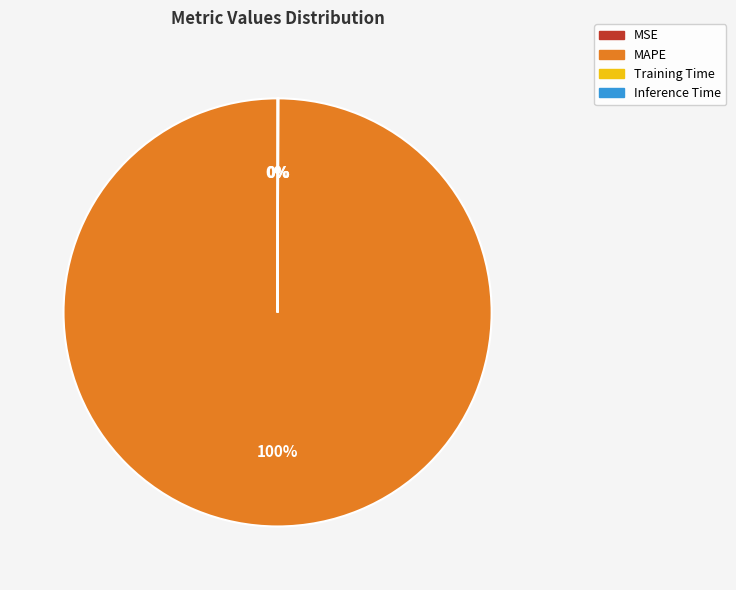

Which slice represents more than half of the pie?

MAPE